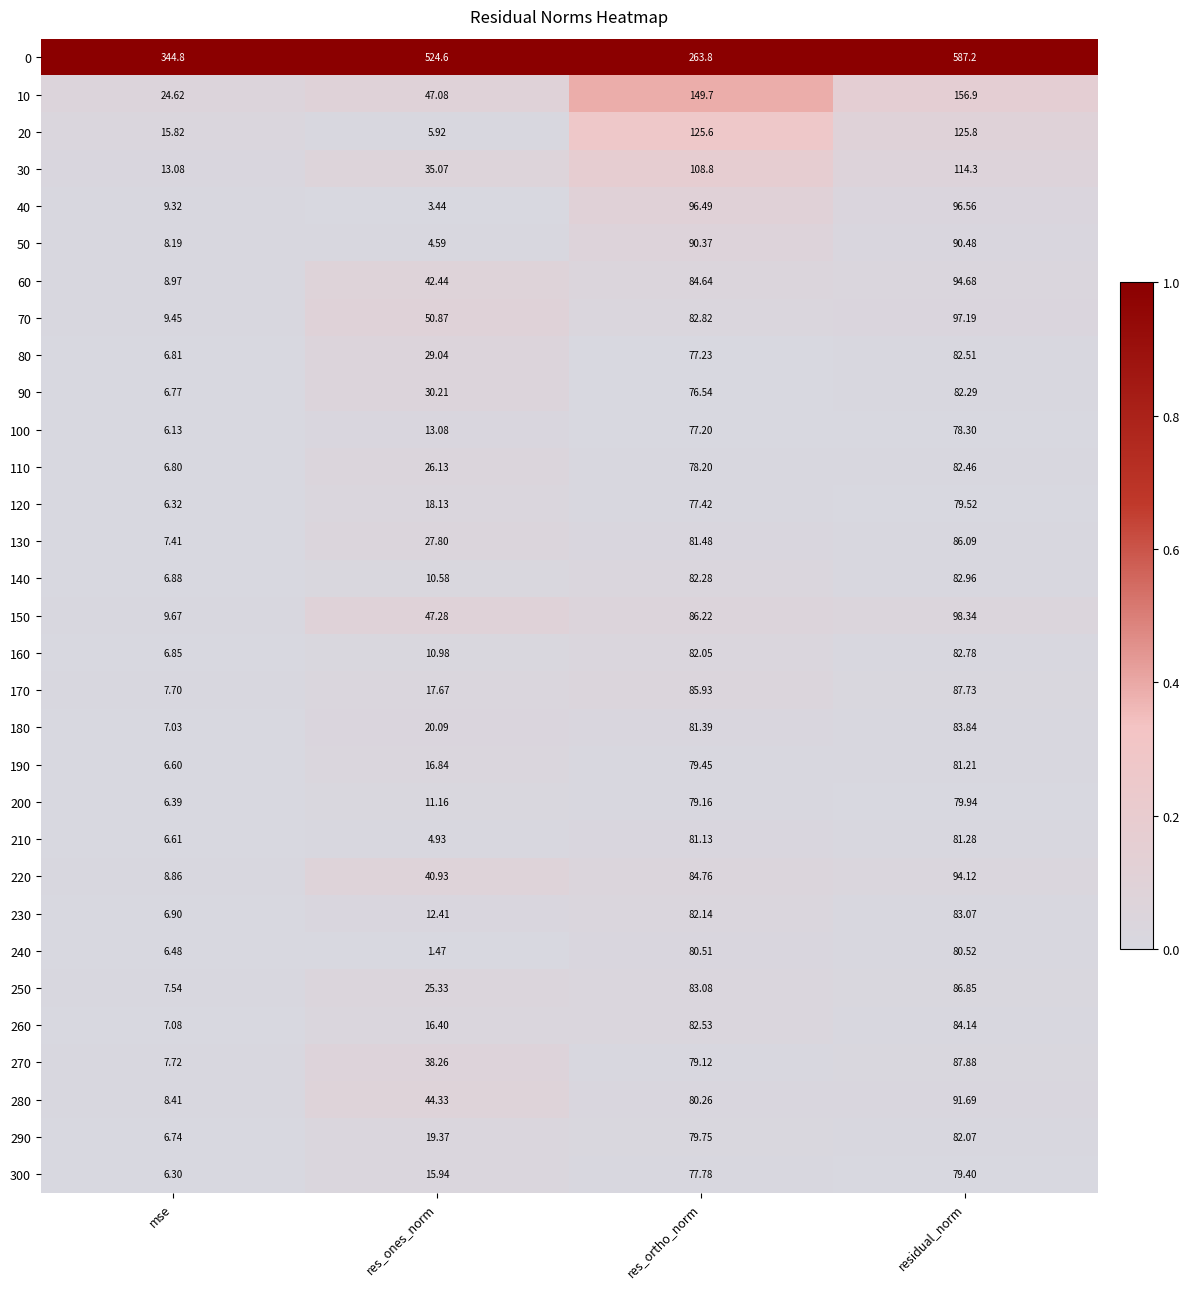

At which category is the sum across all series the highest?

residual_norm